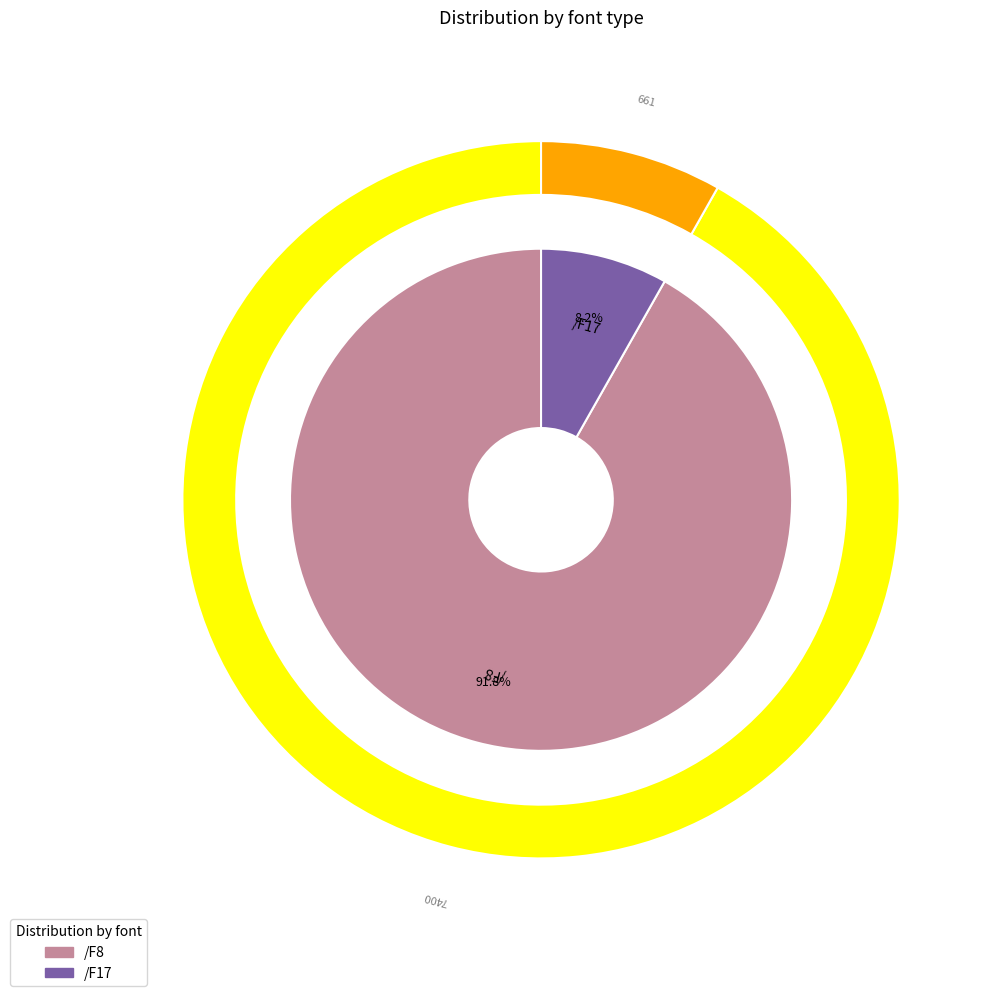

The /F8 slice represents 17% of the pie. True or false?

False